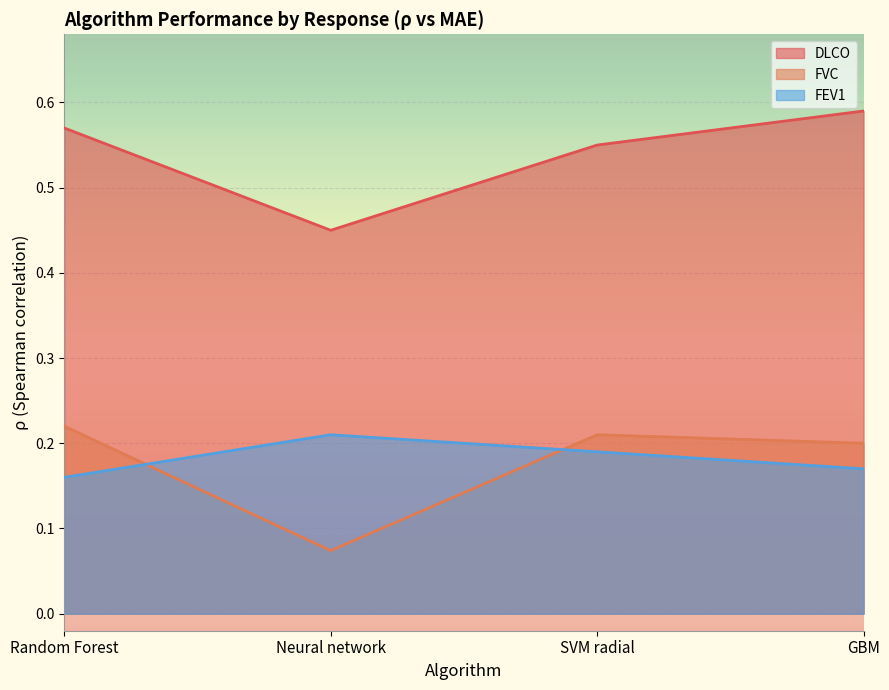

How many lines are shown in the chart?

3